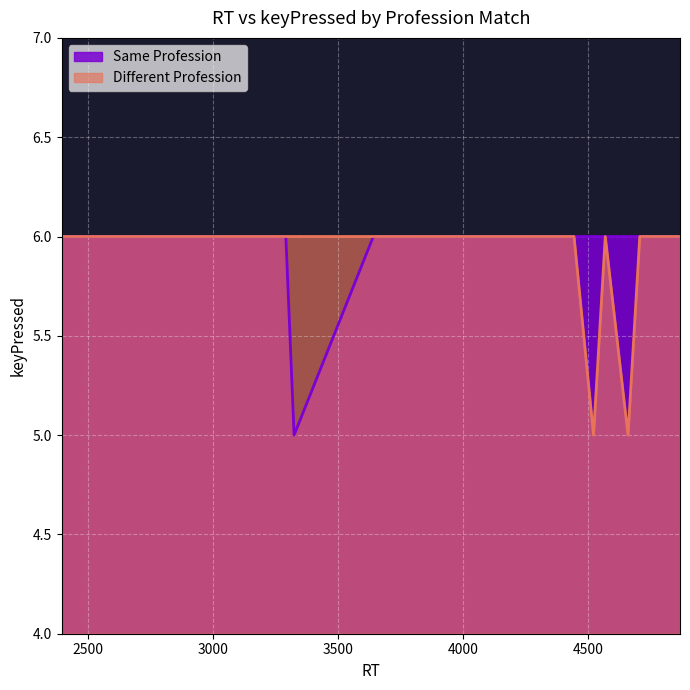

Which series has the largest total across all categories?

Same Profession